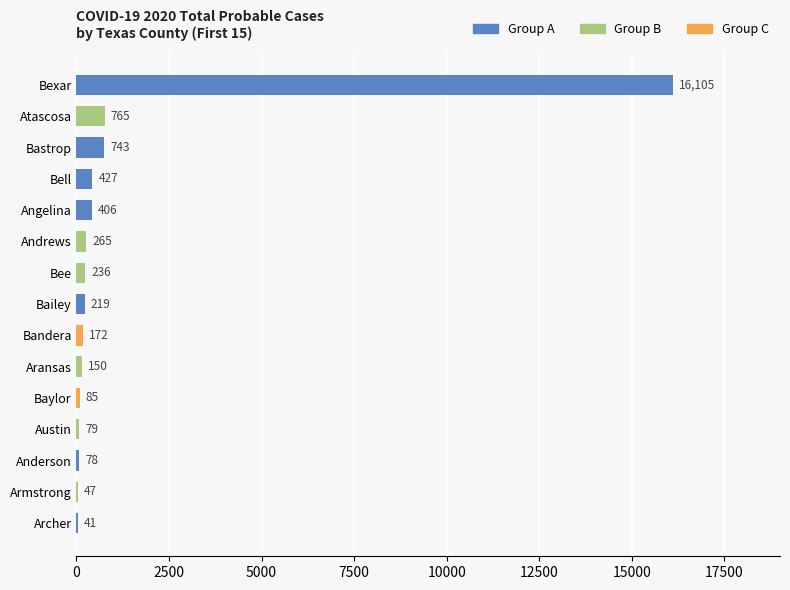

Reading top to bottom, what are all the values shown in this chart?

Bexar=16105	Atascosa=765	Bastrop=743	Bell=427	Angelina=406	Andrews=265	Bee=236	Bailey=219	Bandera=172	Aransas=150	Baylor=85	Austin=79	Anderson=78	Armstrong=47	Archer=41